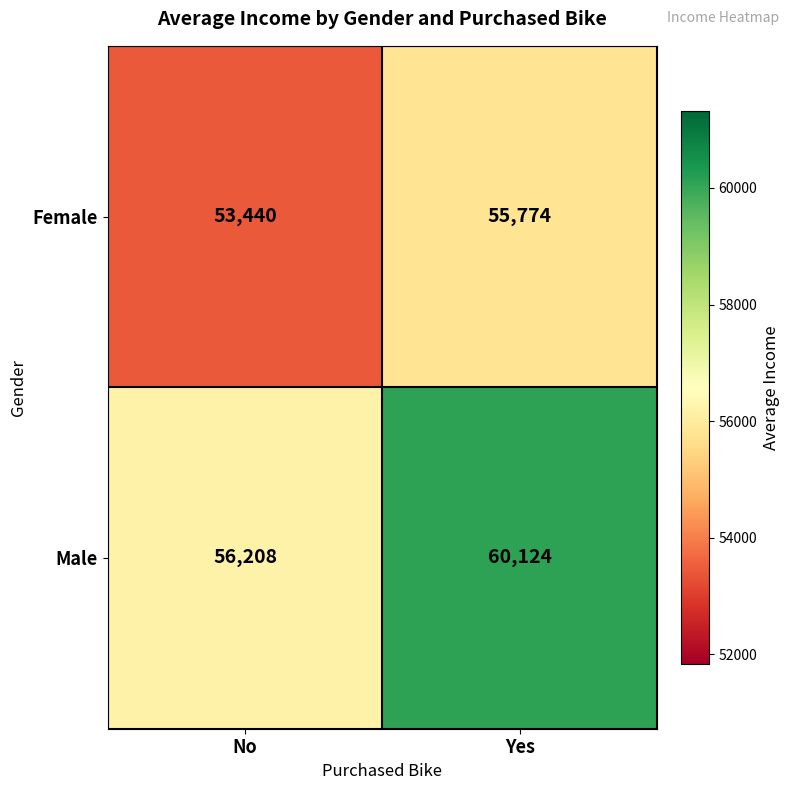

Reading right to left, transcribe all the data shown in this chart.

Female: 55774	53440
Male: 60124	56208